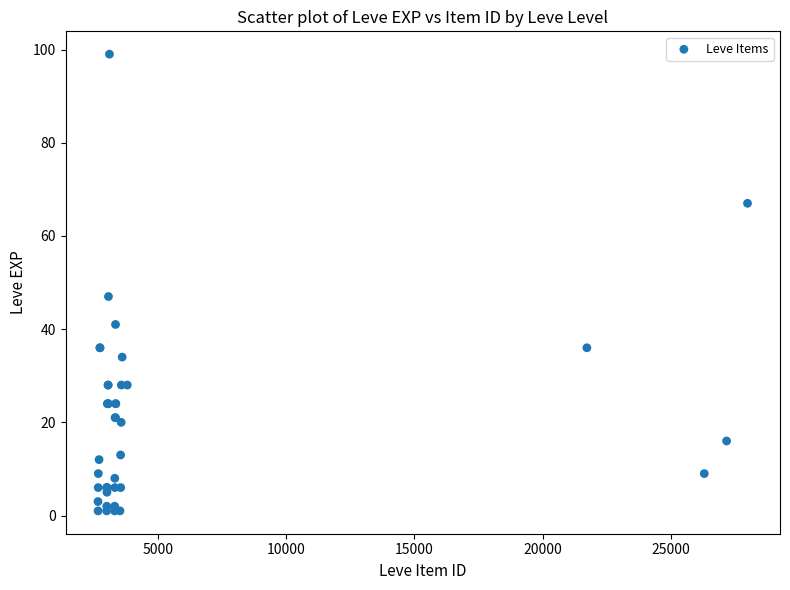

What Y value in the scatter plot is closest to 50?

47